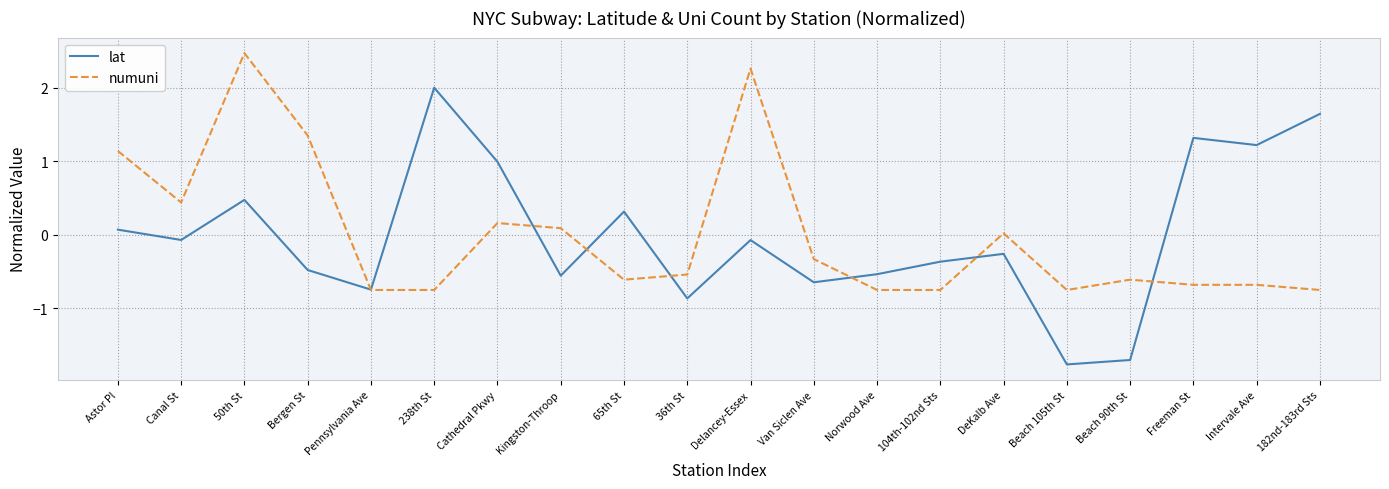

True or false: lat has a value of -0.5 at Bergen St.

True